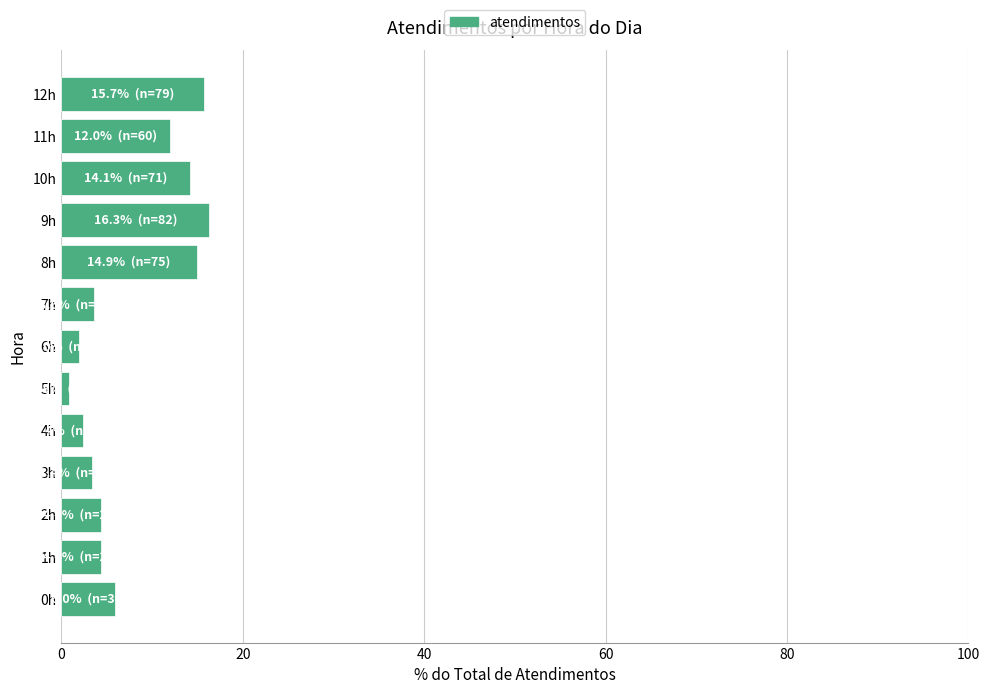

What is the difference between the maximum and minimum values?

15.5